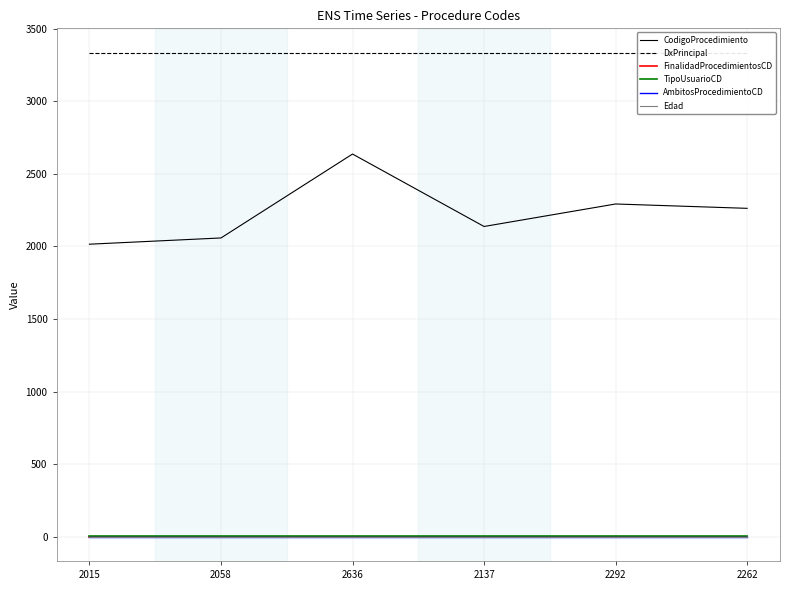

At which label is DxPrincipal closest to 3335?

2015